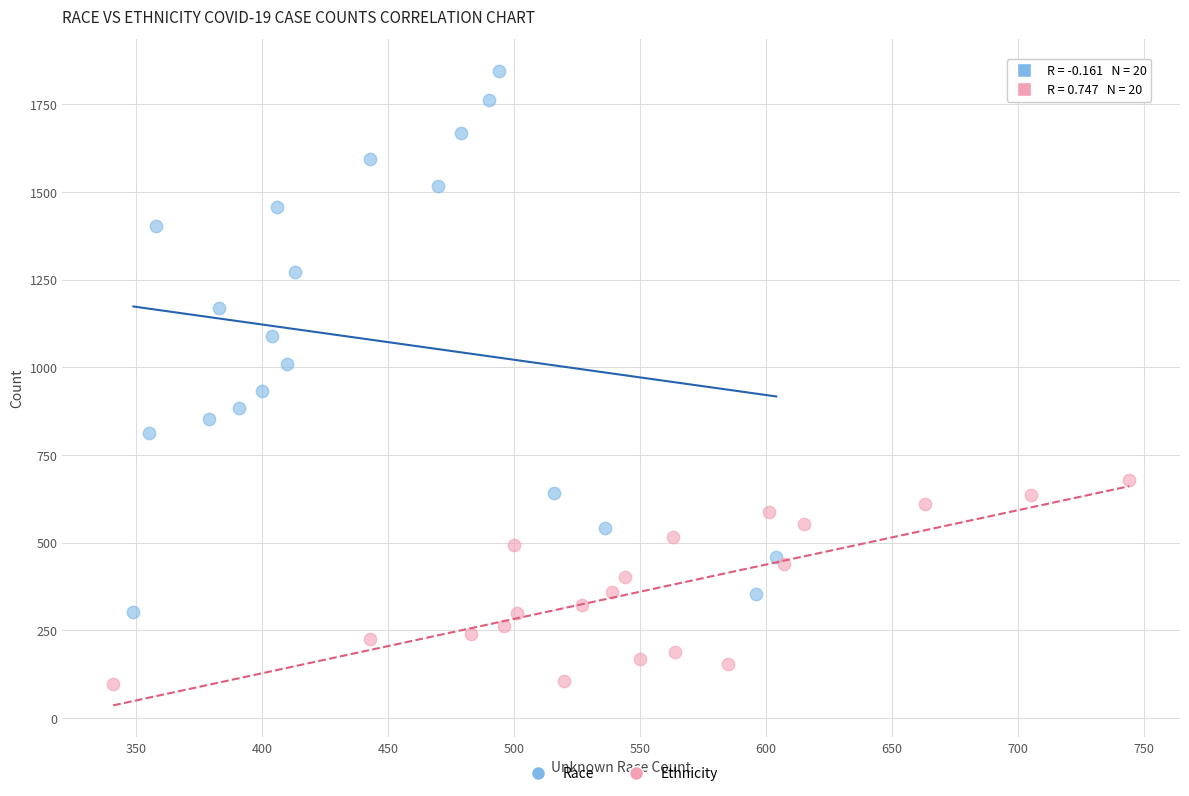

Which series has the widest spread of Y values?

Race